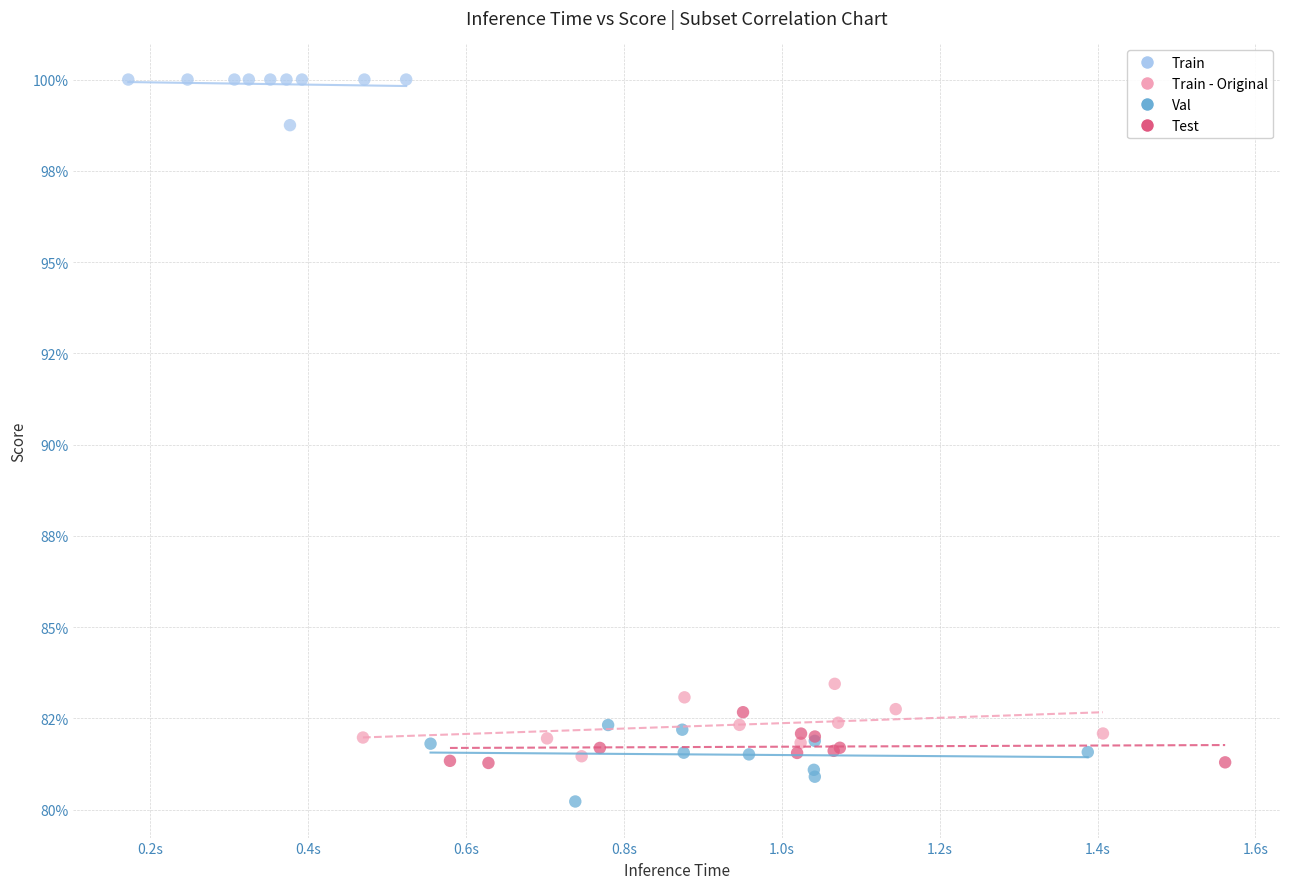

What are all the series names shown in the legend?

Train, Train - Original, Val, Test